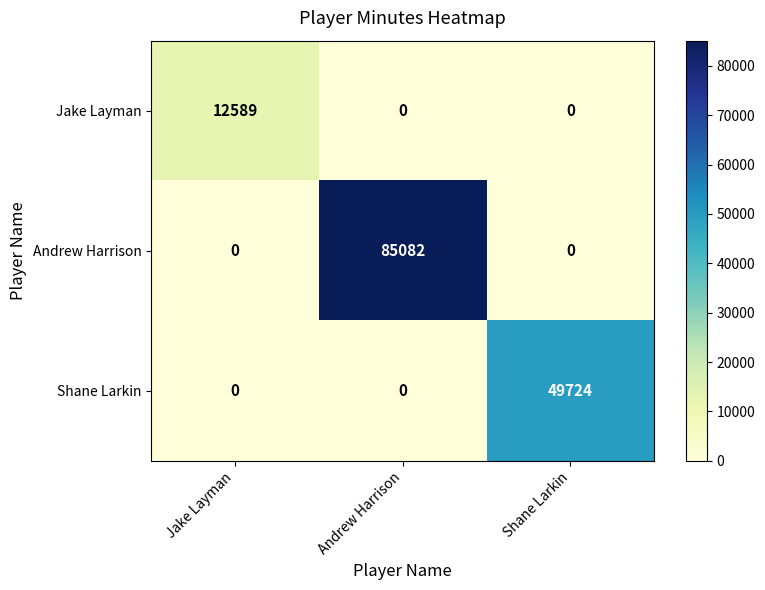

At which label does Shane Larkin reach its peak?

Shane Larkin